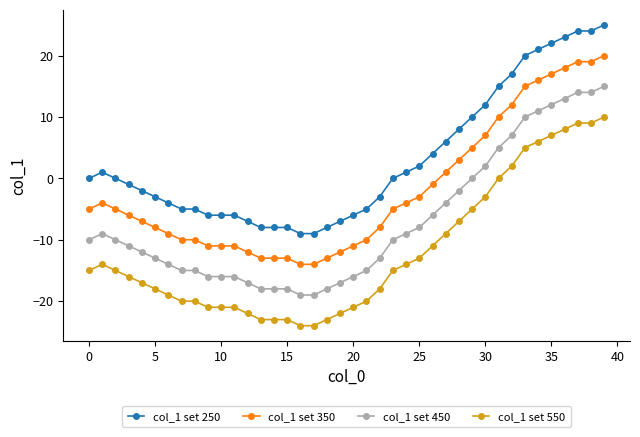

True or false: col_1 set 550 and col_1 set 350 cross at least once.

False